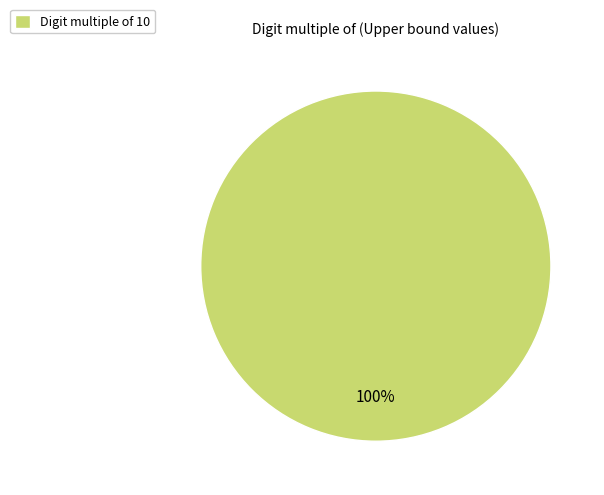

How many slices are in this pie chart?

1